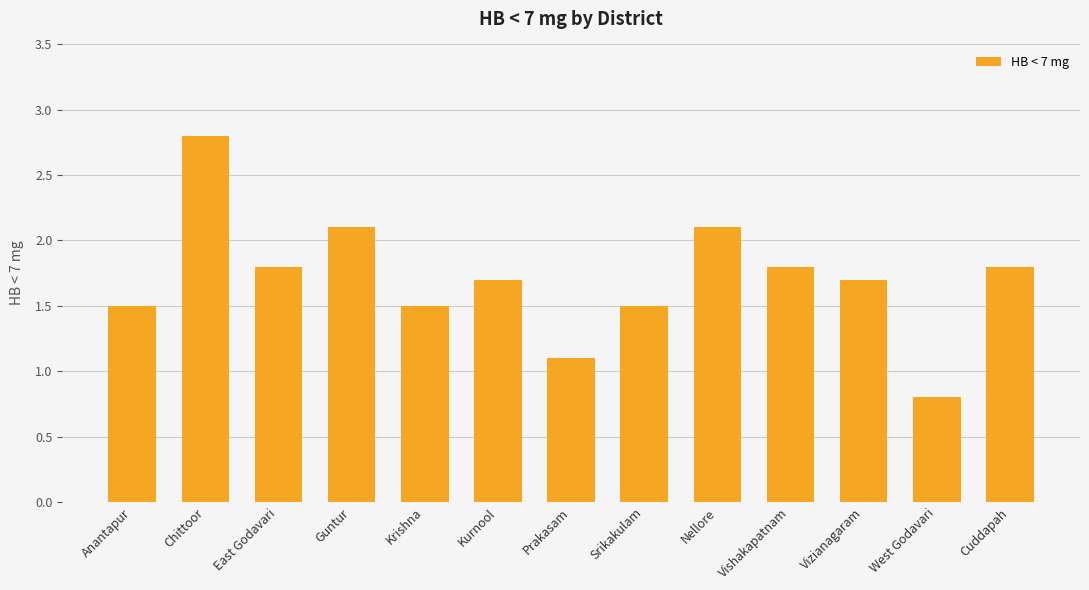

Where does the data first go above 1?

Anantapur